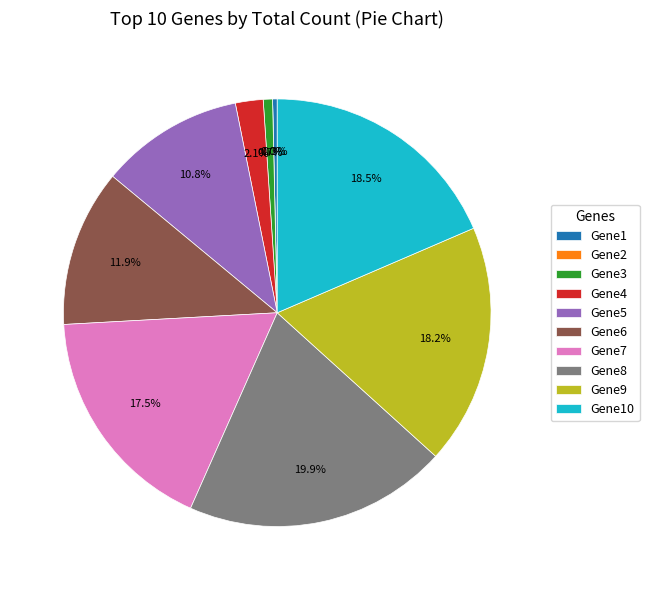

How many slices are in this pie chart?

10